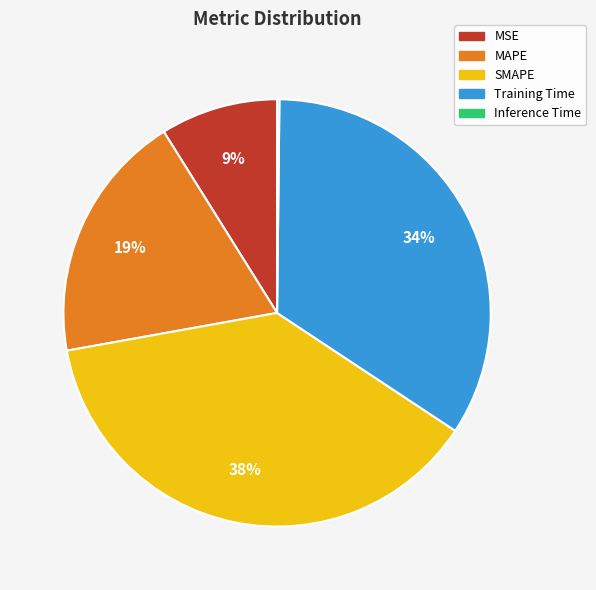

Which category has the biggest portion of the pie?

SMAPE